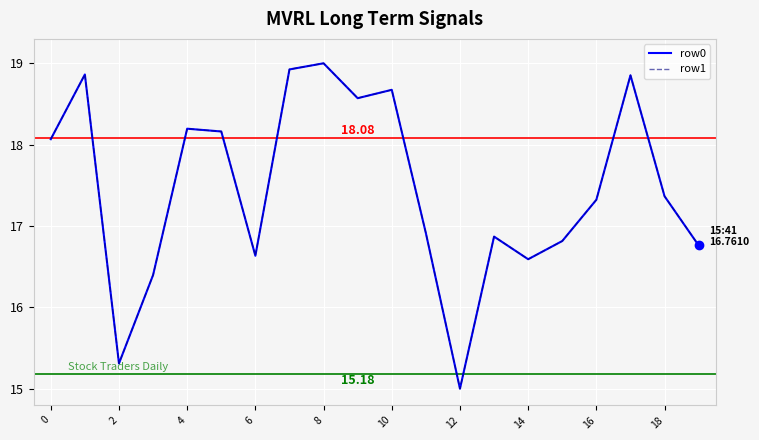

How many values in the row0 series are below 17?

9